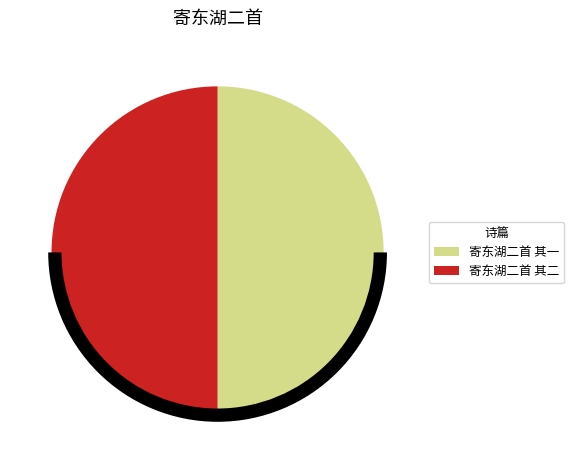

Rank the categories by value from highest to lowest.

寄东湖二首 其二, 寄东湖二首 其一